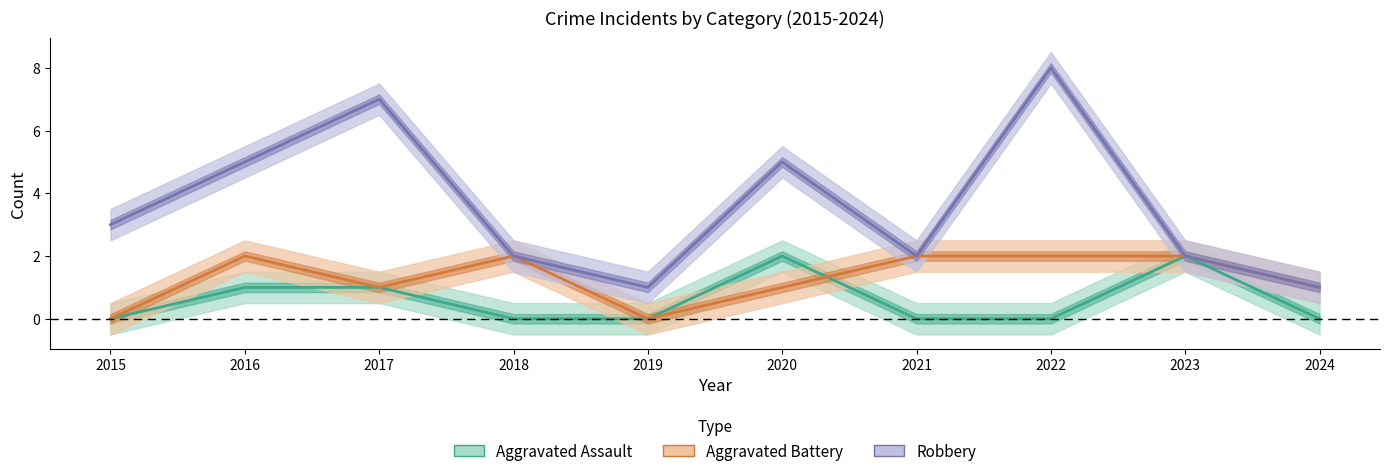

True or false: Robbery and Aggravated Assault cross at least once.

False